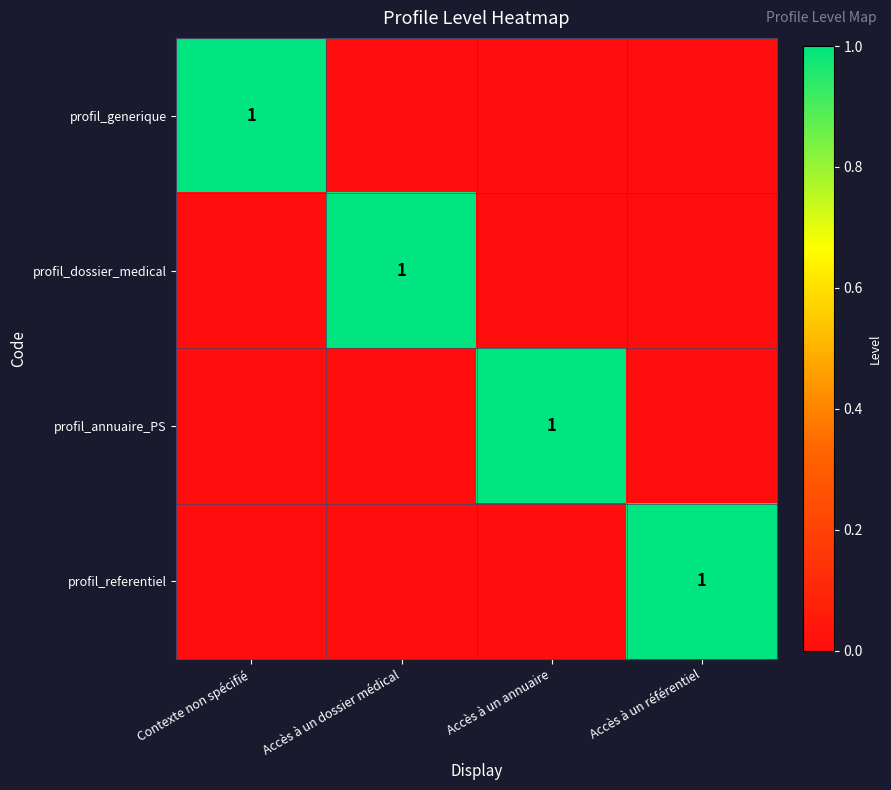

The value of profil_generique at Contexte non spécifié is 1. True or false?

True